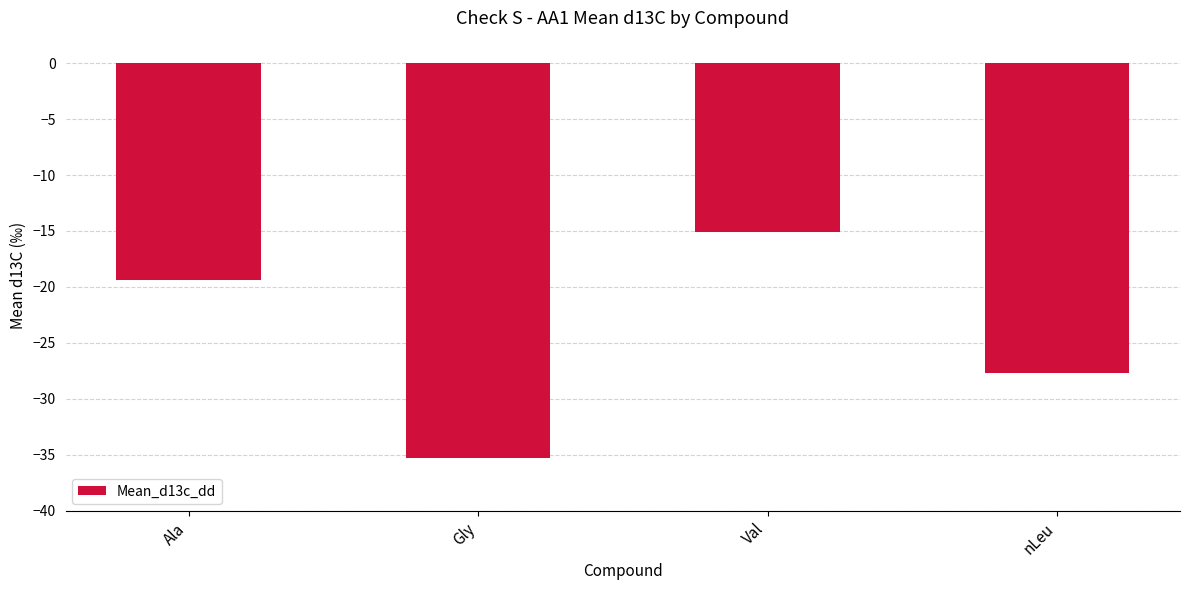

How many values are below -19?

3